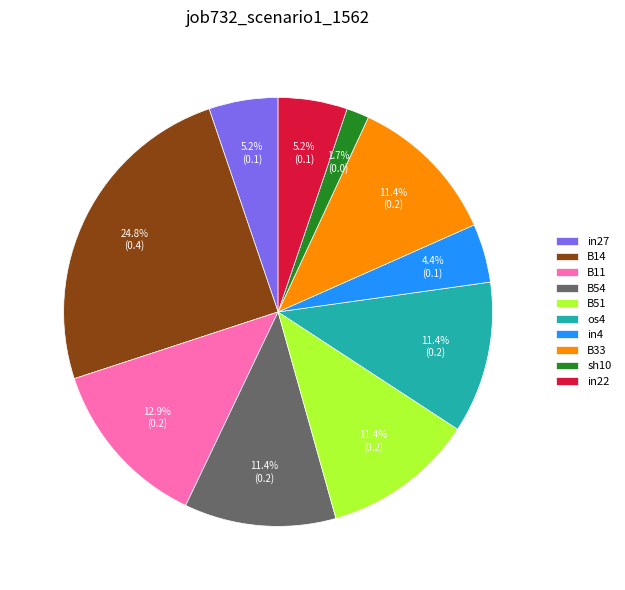

Combined, do B11 and os4 account for over 50%?

No